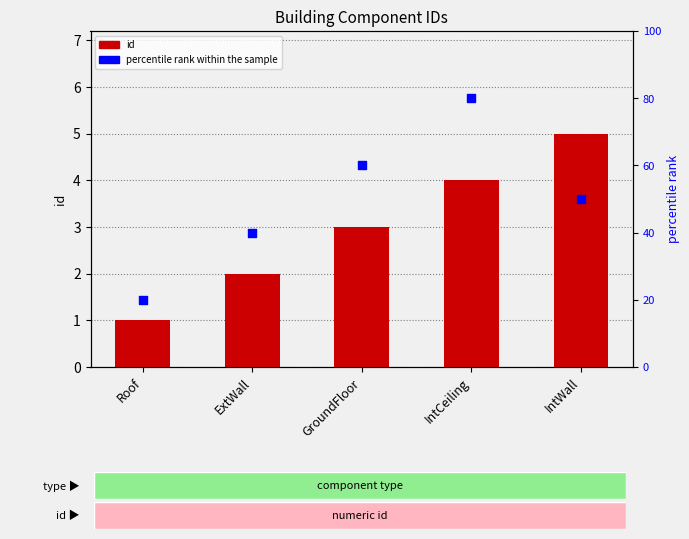

What is the total value across all series at GroundFloor?

63